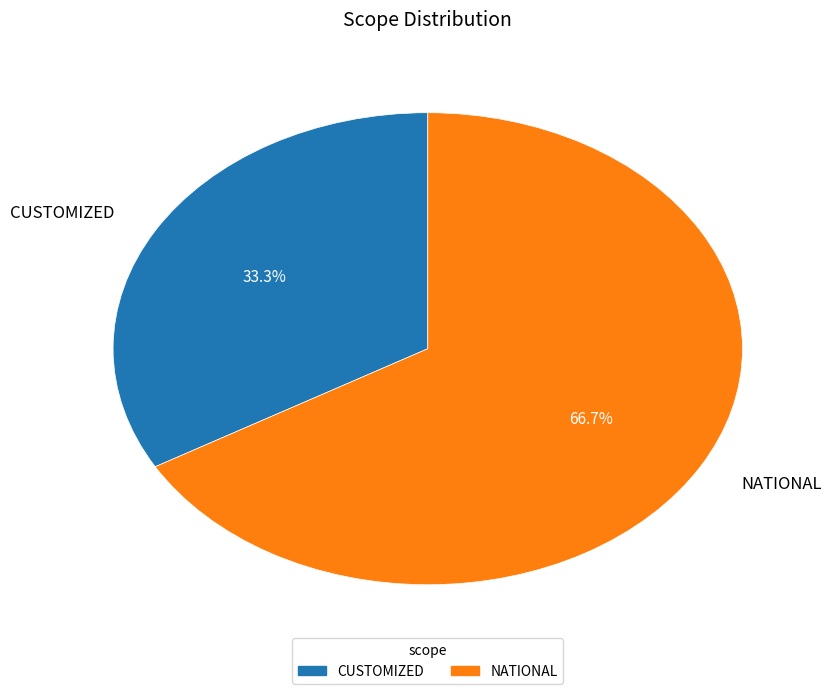

Rank the categories by value from lowest to highest.

CUSTOMIZED, NATIONAL